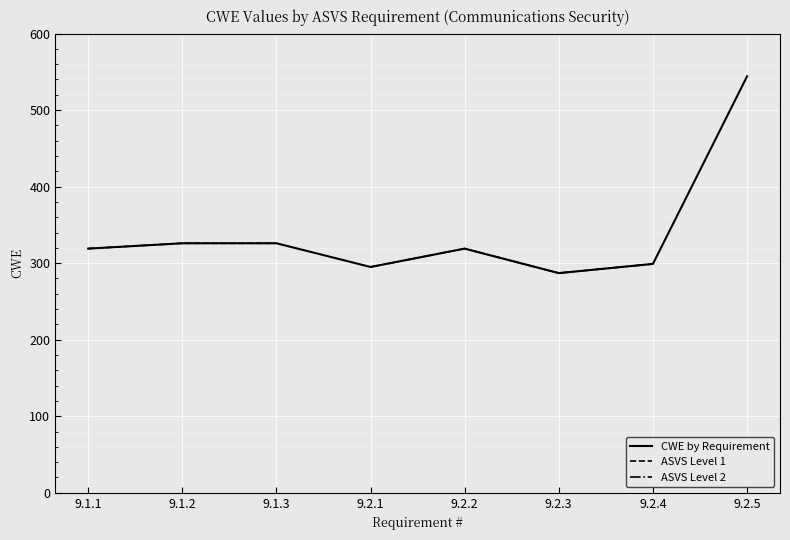

What position from the left is 9.1.3?

3